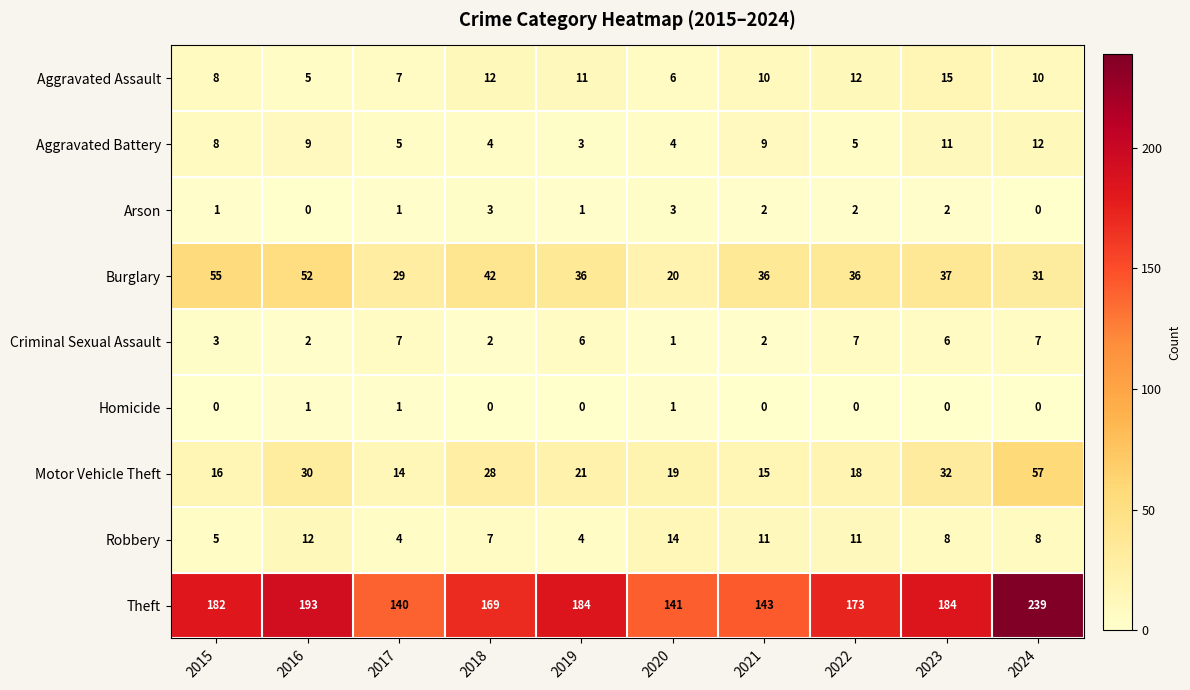

What value does the Burglary series have at 2024, to the nearest 10?

30